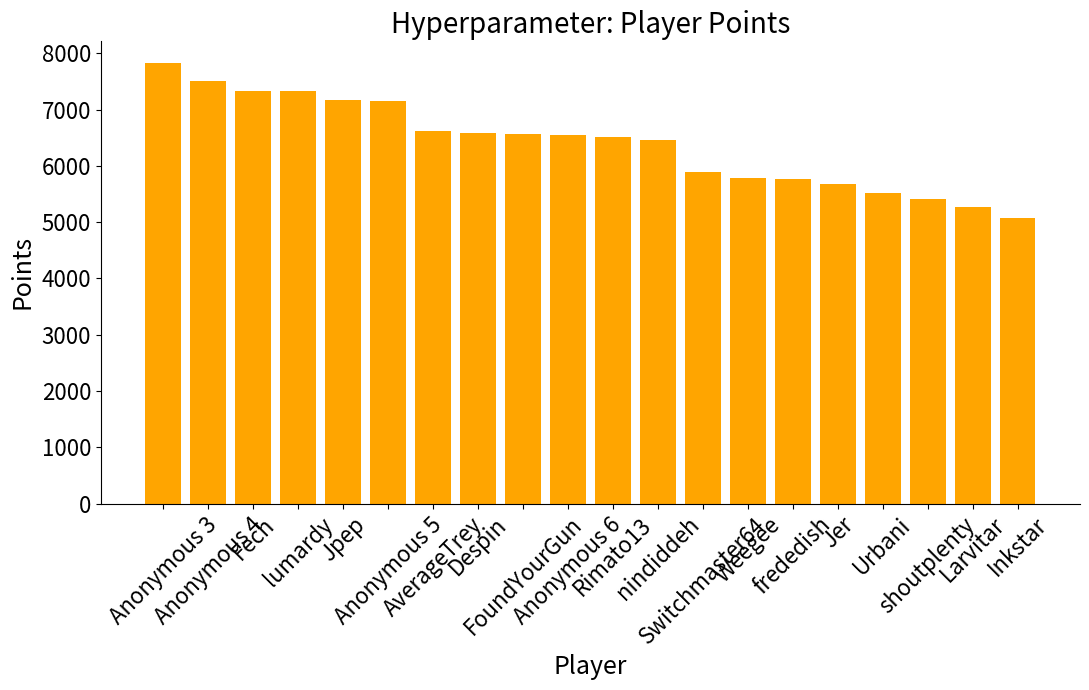

Between Switchmaster64 and frededish, which is larger?

Switchmaster64